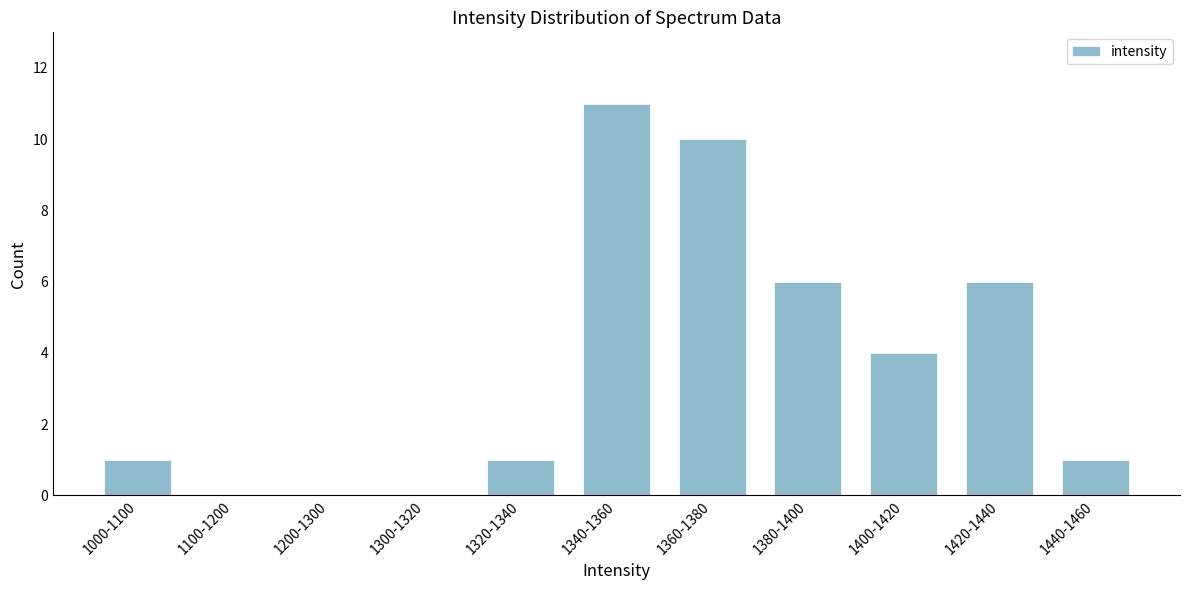

Reading left to right, transcribe all the data shown in this chart.

1000-1100=1	1100-1200=0	1200-1300=0	1300-1320=0	1320-1340=1	1340-1360=11	1360-1380=10	1380-1400=6	1400-1420=4	1420-1440=6	1440-1460=1